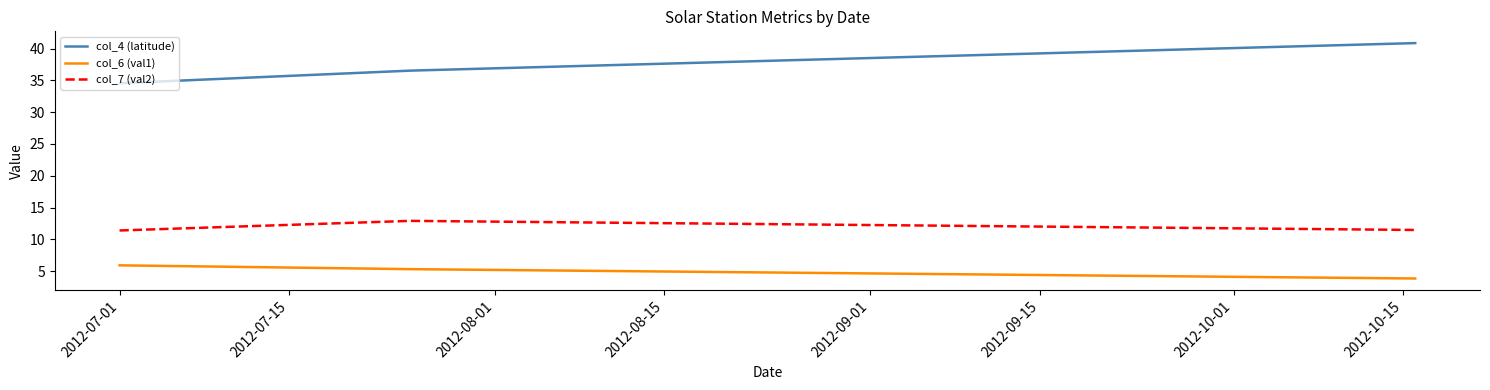

At how many categories does at least one series exceed 18?

3